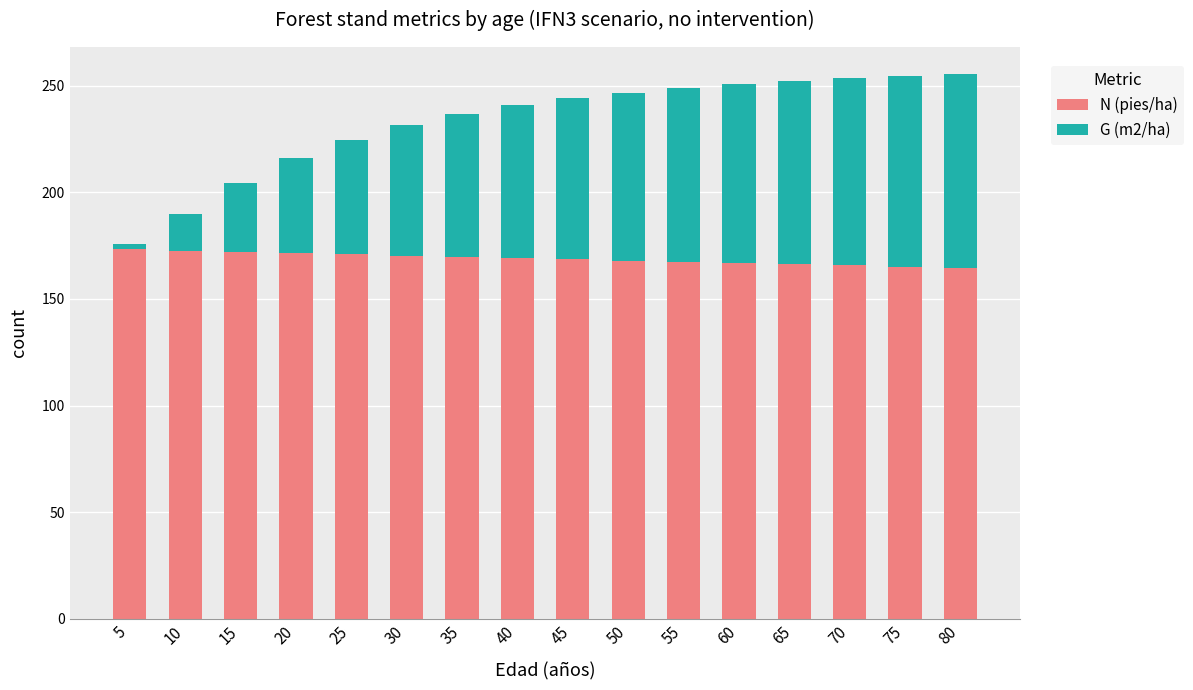

What is the average value of the N (pies/ha) series?

168.9